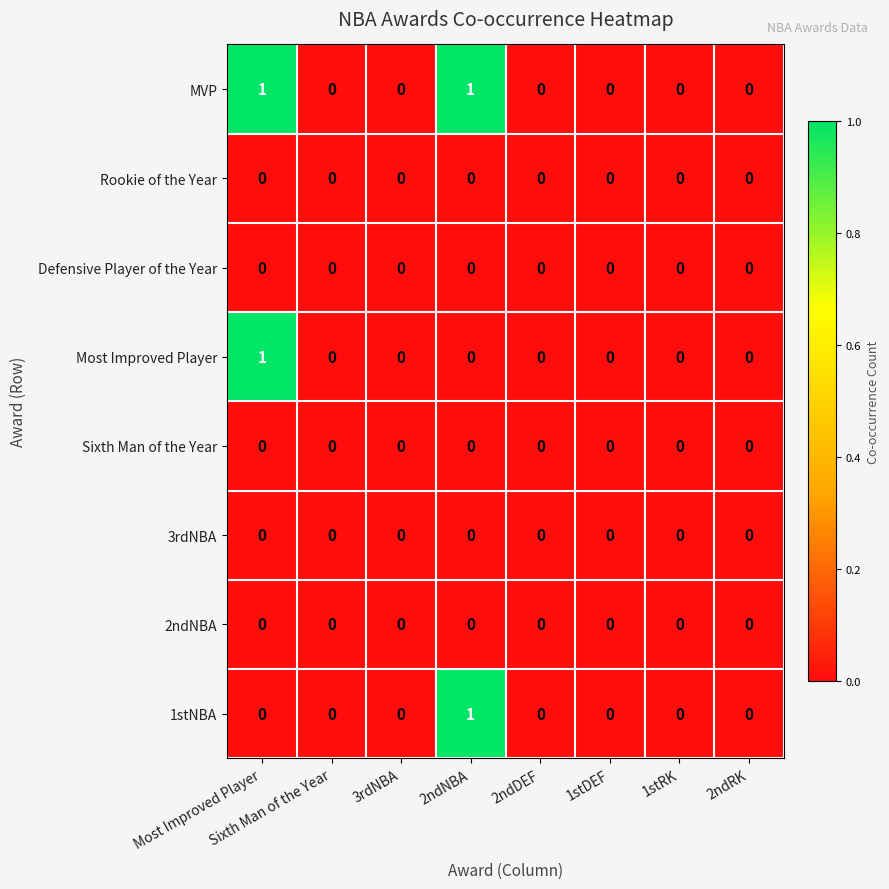

True or false: Defensive Player of the Year has a value of 0 at 2ndRK.

True